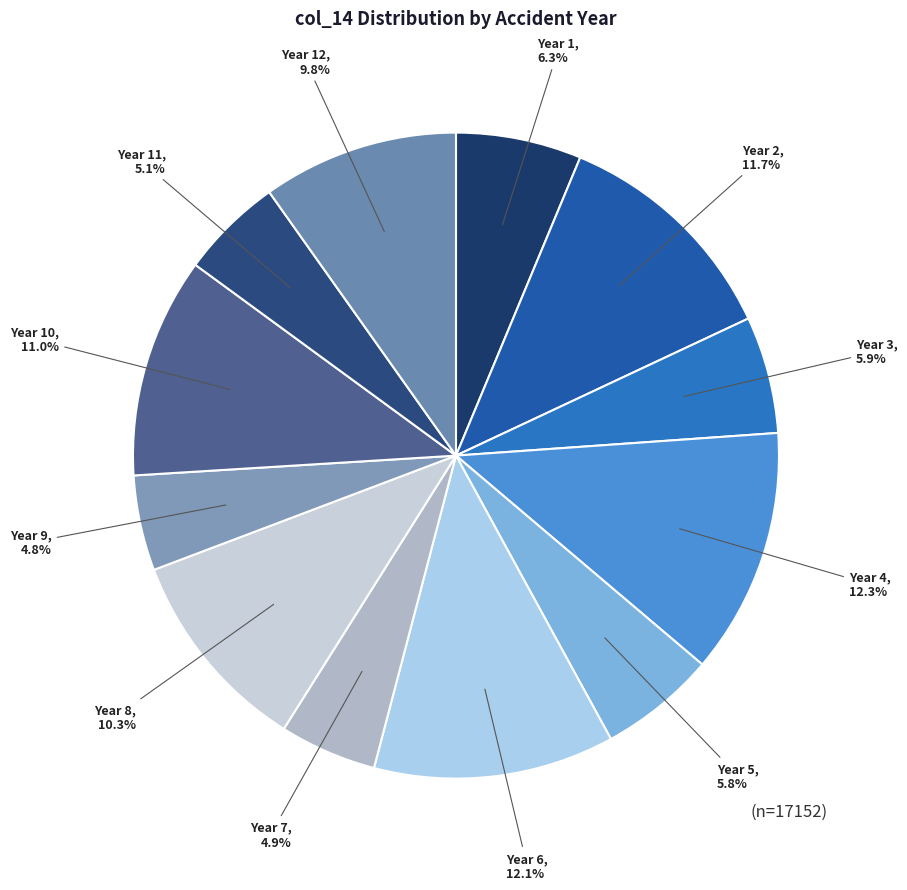

What is the total percentage of Year 11 and Year 1?

11.4%